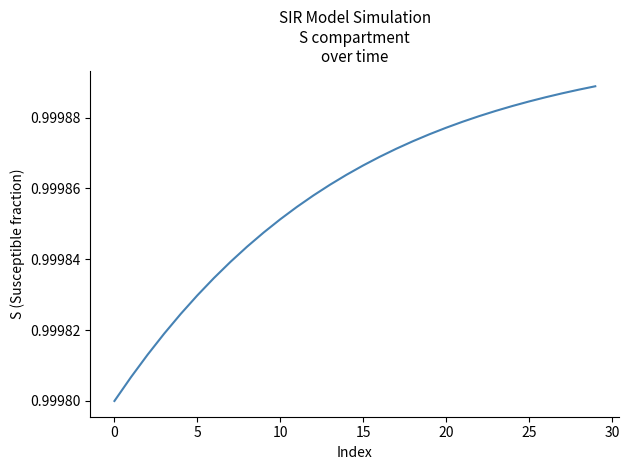

The chart shows a value of 0.7 at 25. True or false?

False